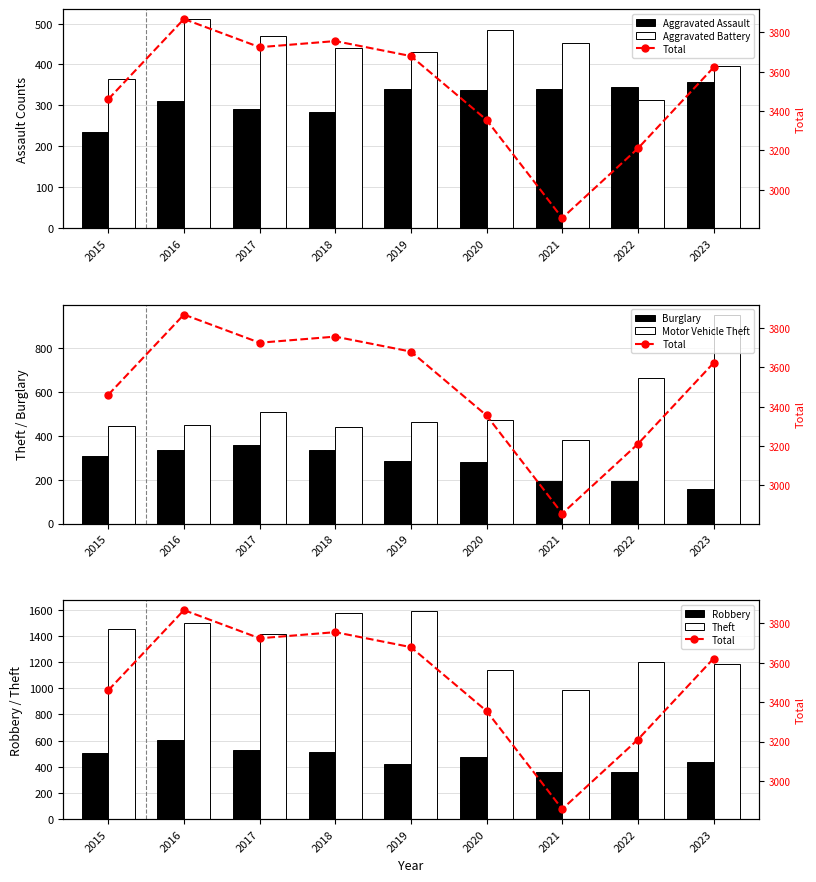

Which category has the lowest value in the Robbery series?

2022